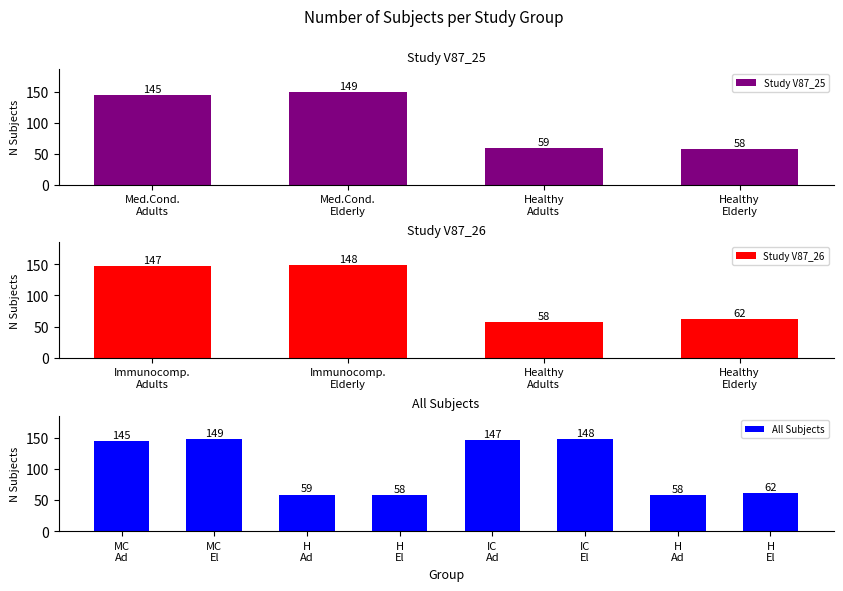

What is the minimum value for Study V87_25?

58